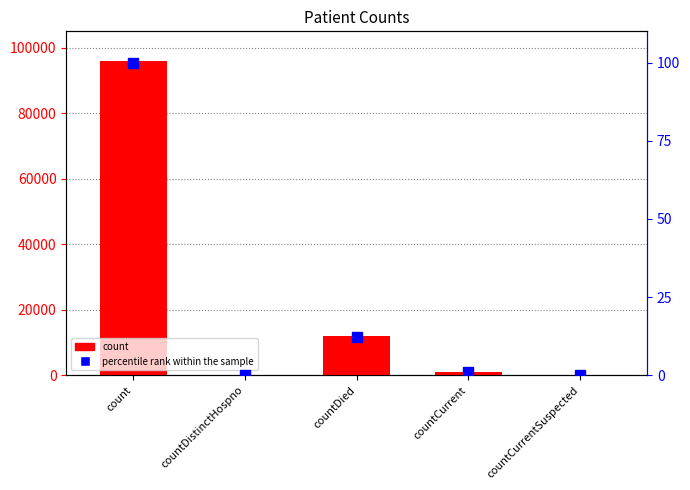

What is the sum of the count values at count and countDied?

107986.0